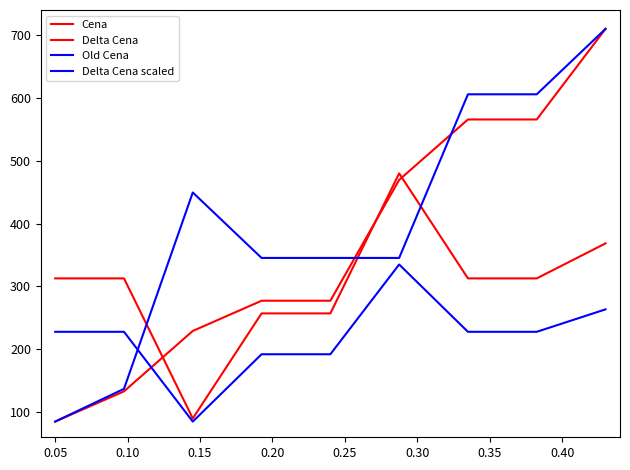

Does the chart have visible grid lines?

No